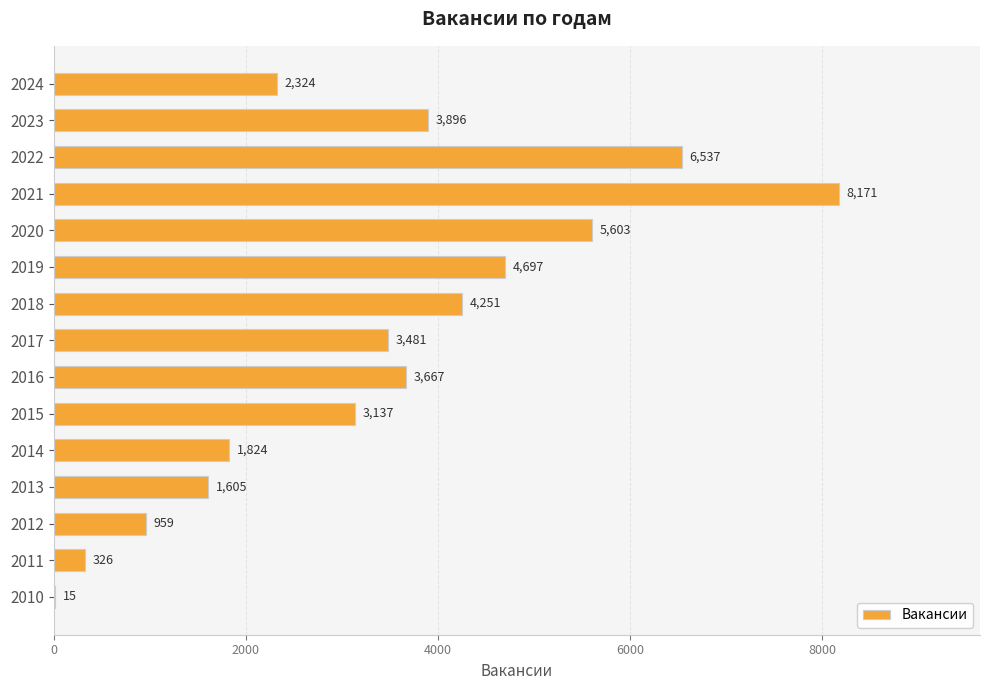

Where is the data nearest to the value 4093?

2018